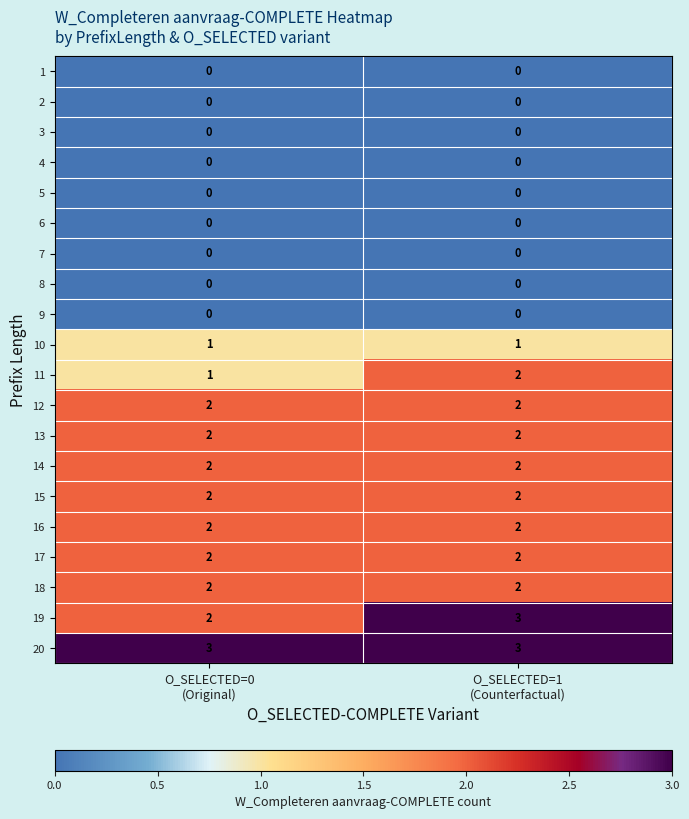

What is the minimum value for 20?

3